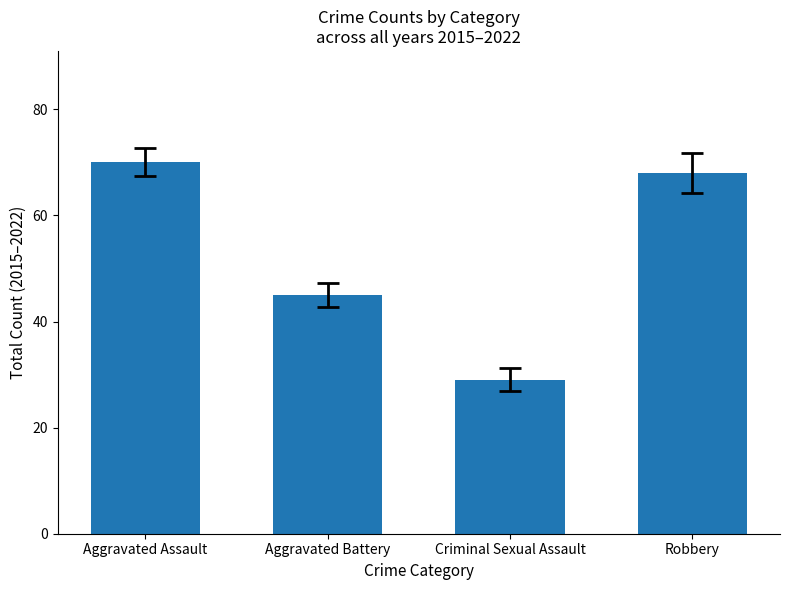

Which has a higher value, Criminal Sexual Assault or Robbery?

Robbery